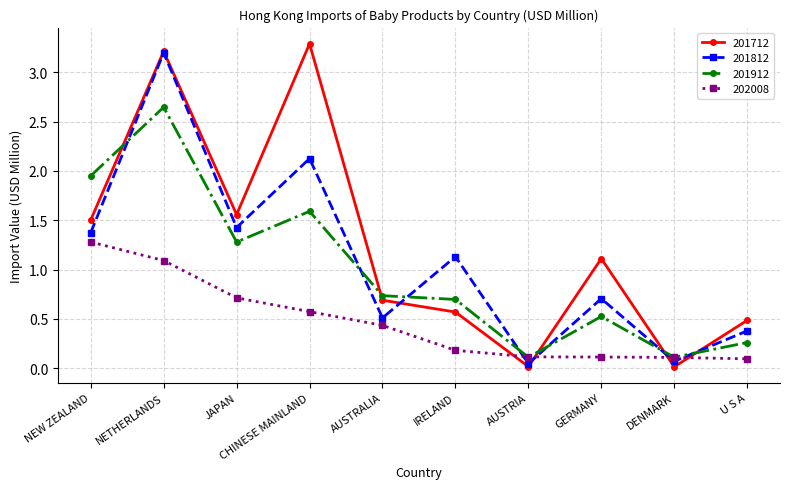

At which category is the sum across all series the highest?

NETHERLANDS